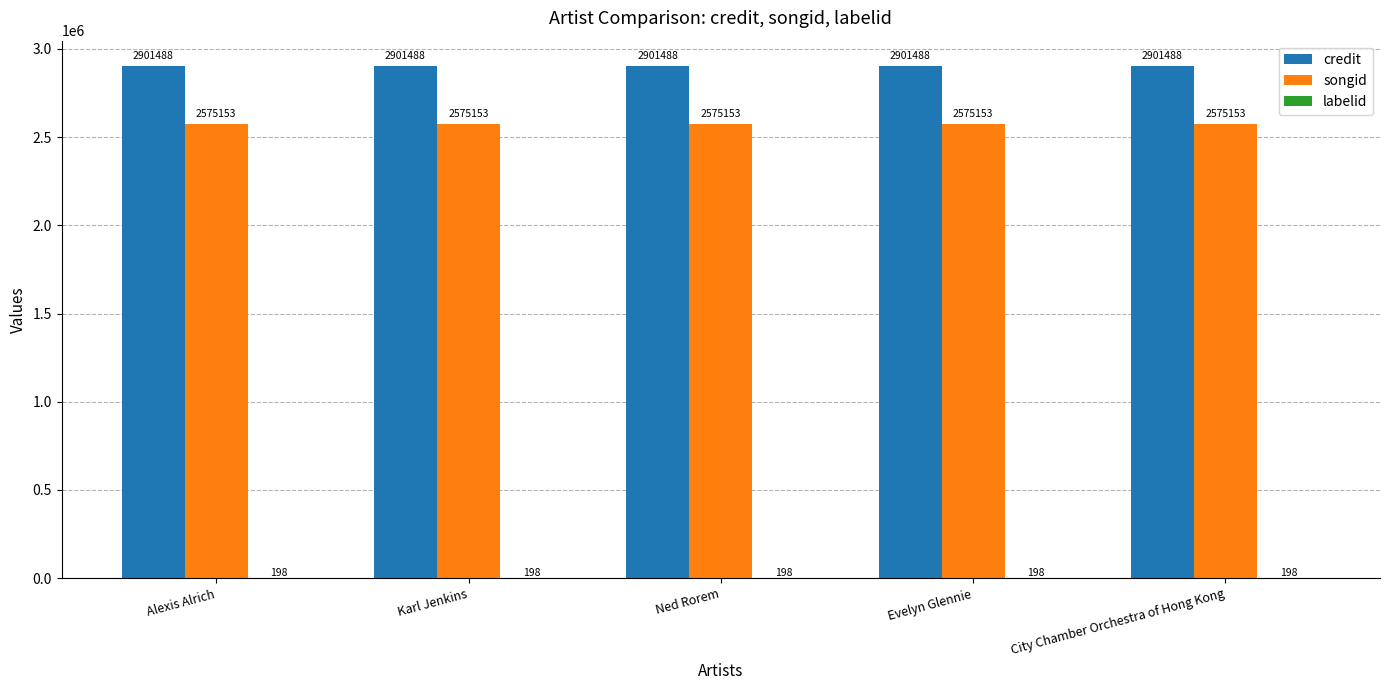

What value does the credit series have at Ned Rorem?

2901488